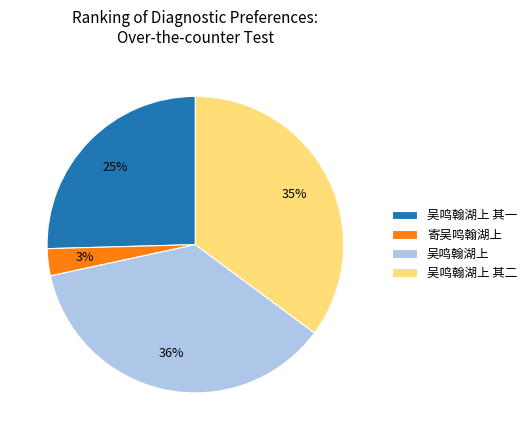

To the nearest percent, what is the average slice percentage?

25%